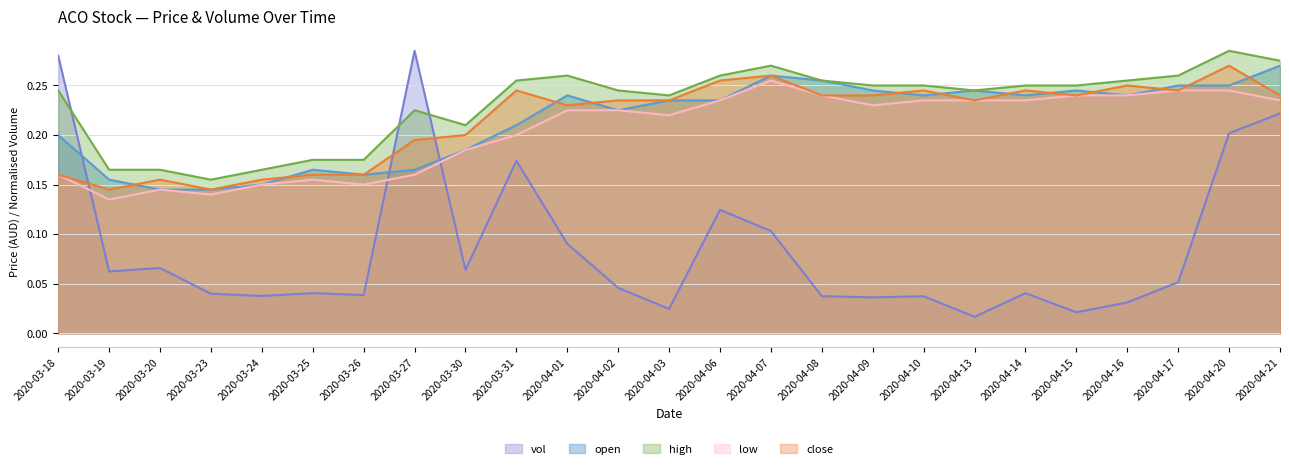

Does the chart display data point markers on the line(s)?

No